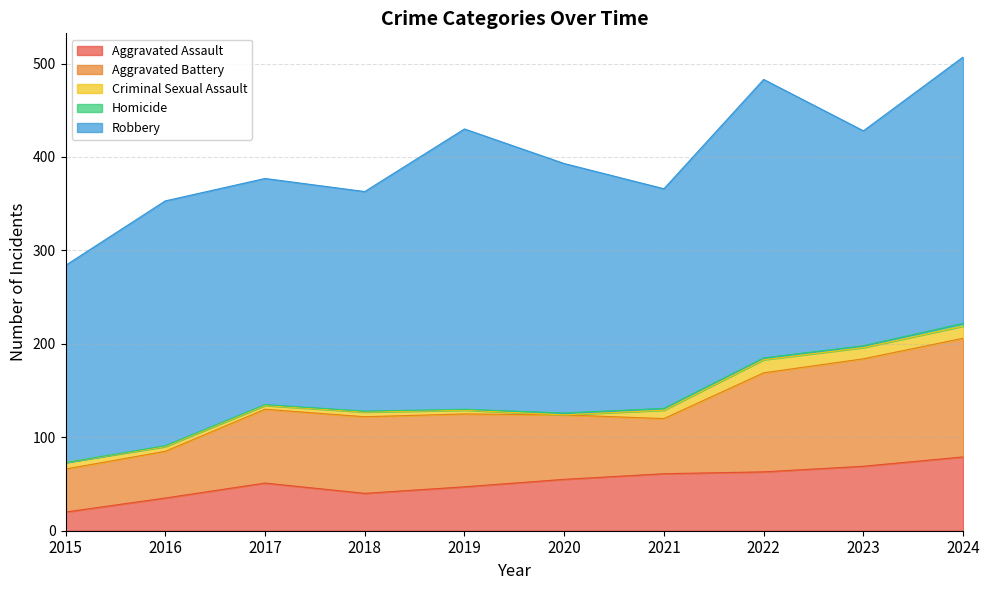

At how many categories does at least one series exceed 26?

10